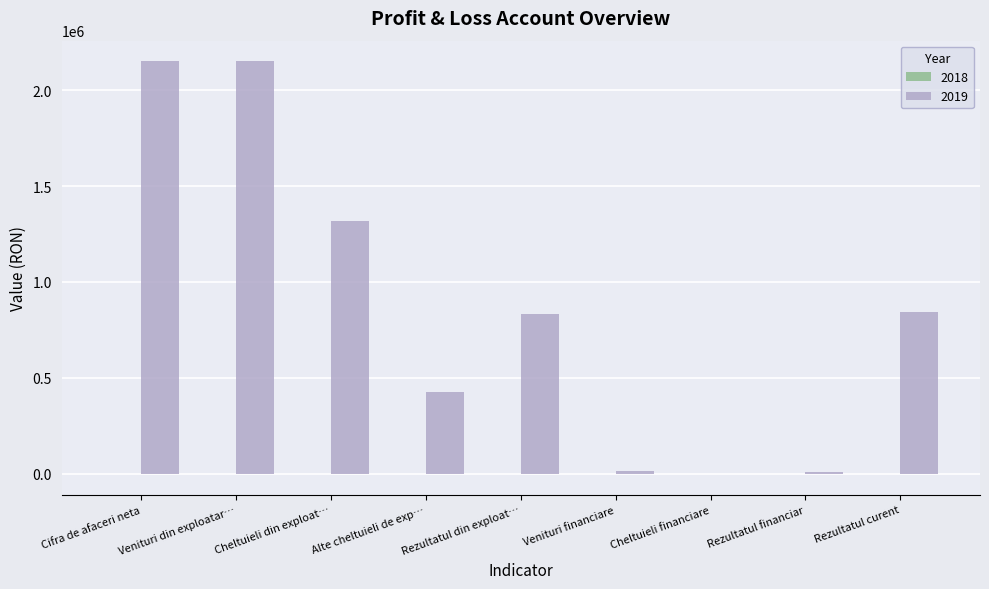

What is the total value across all series at Rezultatul financiar?

12089